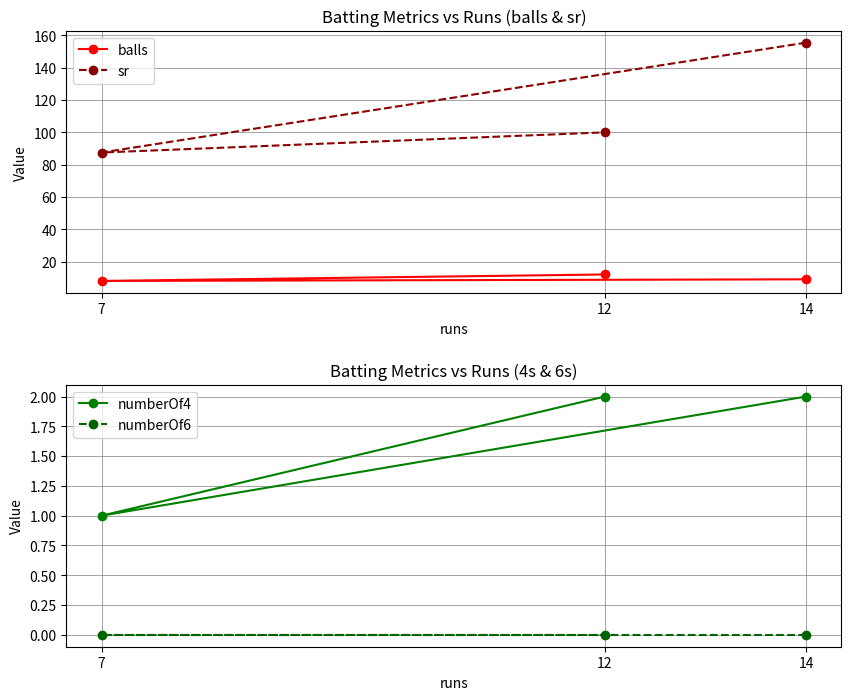

Where is numberOf4 nearest to the value 1?

7